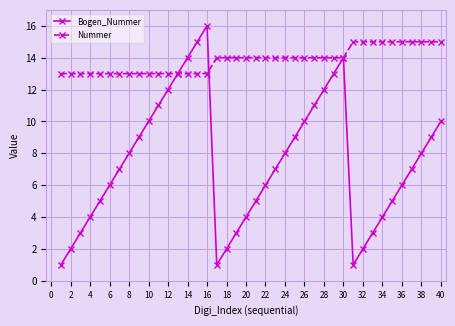

List the series in order of their overall mean, highest first.

Nummer, Bogen_Nummer